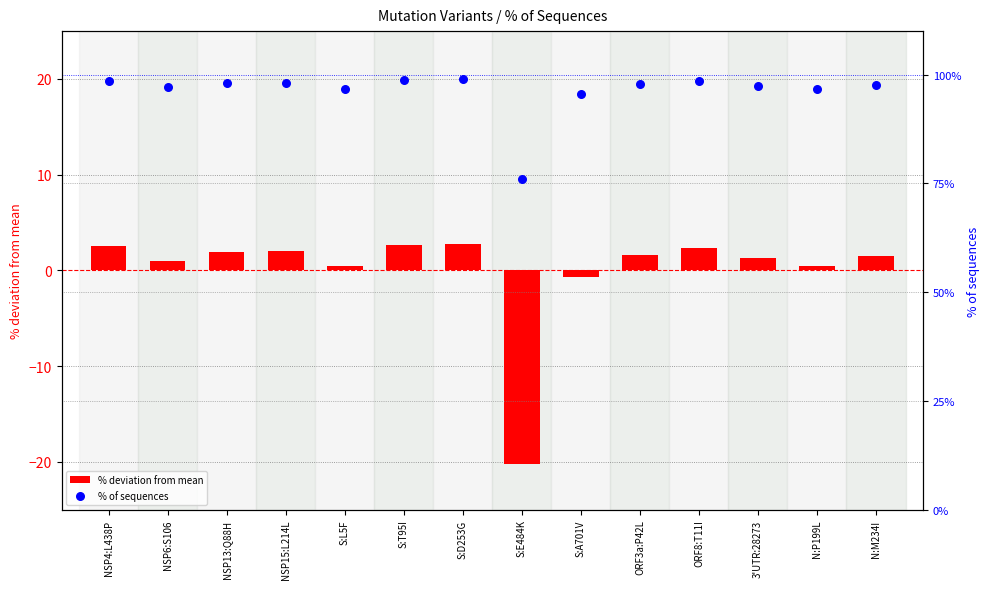

Which series has the widest spread of Y values?

% deviation from mean